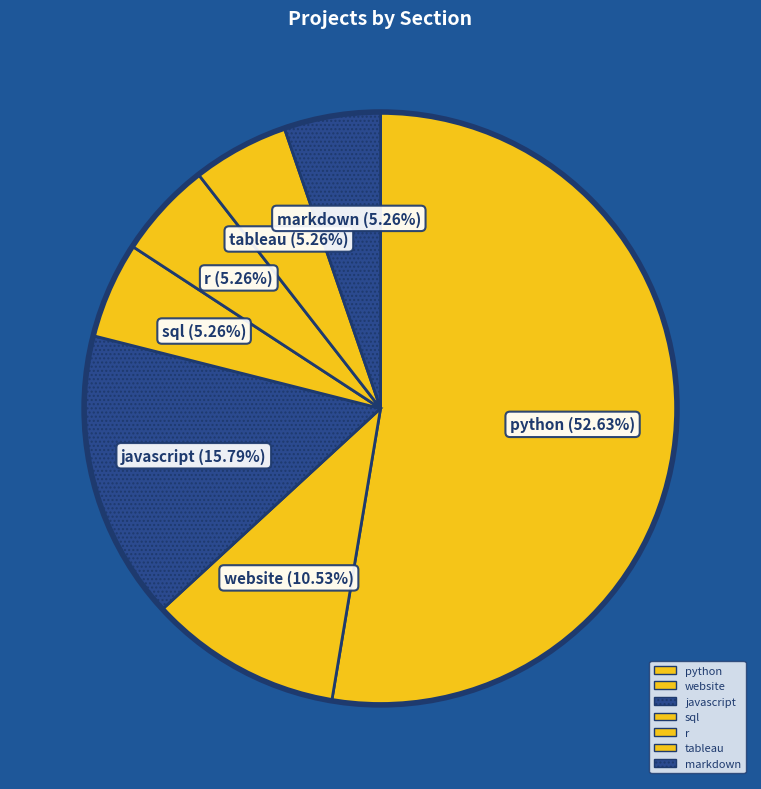

True or false: tableau accounts for 1% of the total.

False